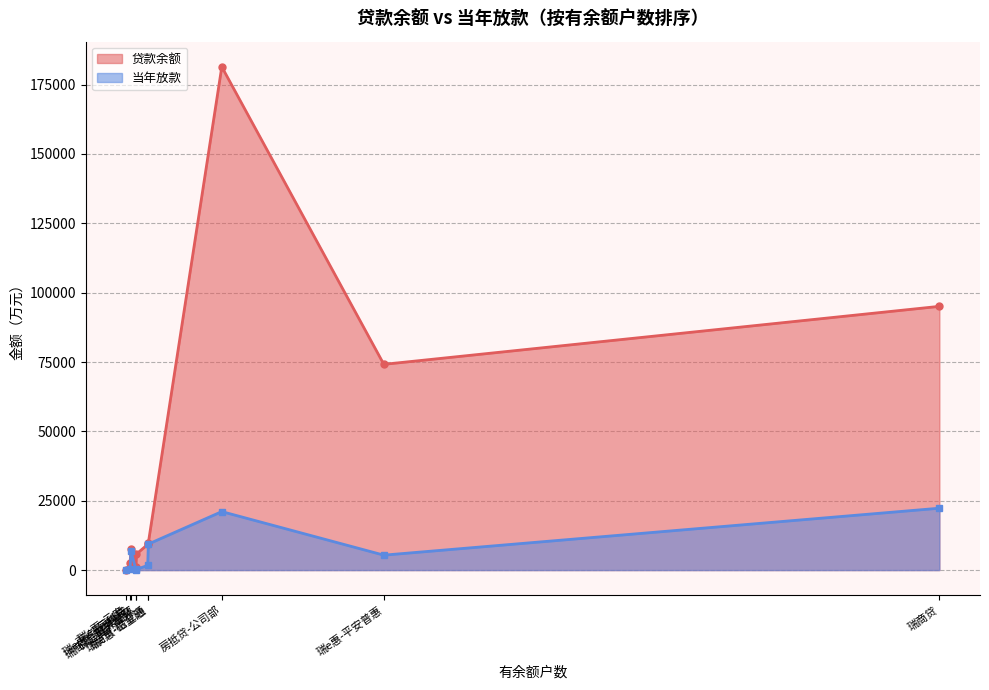

Is the value of 当年放款 at 瑞e惠-平安普惠 greater than the value of 贷款余额 at 磁金融非循环?

No